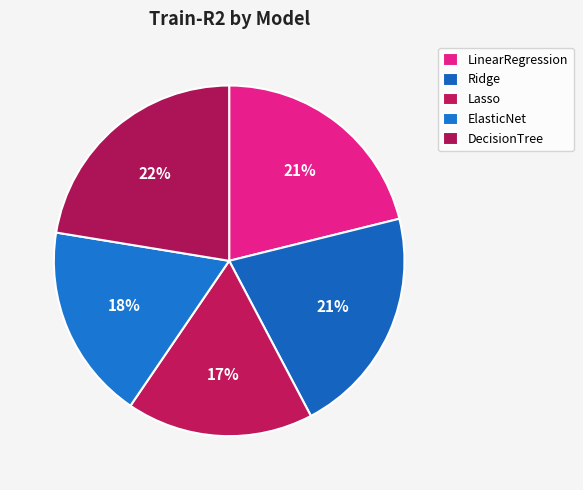

To the nearest percent, what percentage of the pie is Ridge?

21%